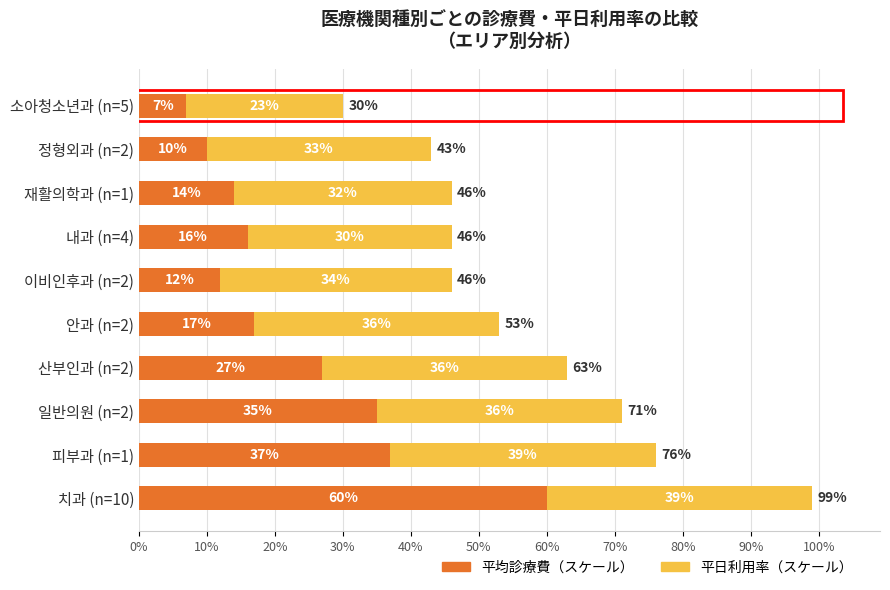

Rank the categories by 平均診療費（スケール） value from lowest to highest.

소아청소년과 (n=5), 정형외과 (n=2), 이비인후과 (n=2), 재활의학과 (n=1), 내과 (n=4), 안과 (n=2), 산부인과 (n=2), 일반의원 (n=2), 피부과 (n=1), 치과 (n=10)